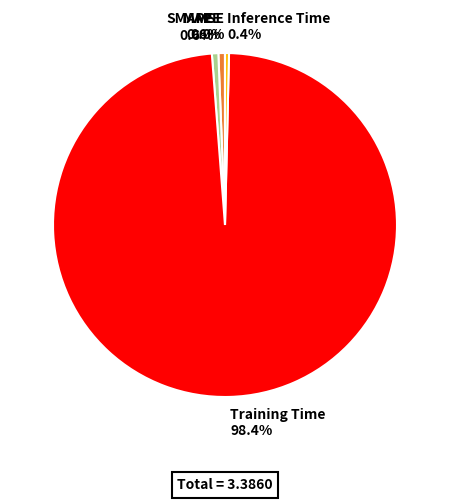

What percentage is NOT represented by Inference Time?

99.6%